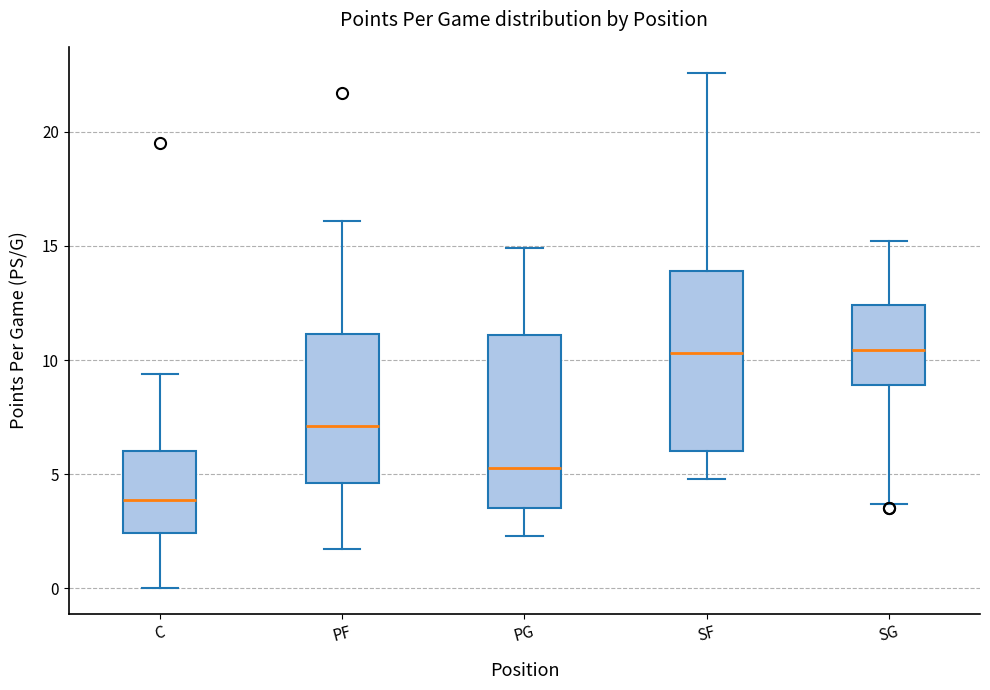

Reading left to right, read every box against the y-axis: the position of its median line, the range the box covers, and the ends of its whiskers. The values are not printed on the chart, so give them approximately, as read against the axis.

C: median 4.0, box 2.5 to 6.0, whiskers 0.0 to 9.5
PF: median 7.0, box 4.5 to 11.0, whiskers 1.5 to 16.0
PG: median 5.5, box 3.5 to 11.0, whiskers 2.5 to 15.0
SF: median 10.5, box 6.0 to 14.0, whiskers 5.0 to 22.5
SG: median 10.5, box 9.0 to 12.5, whiskers 3.5 to 15.0